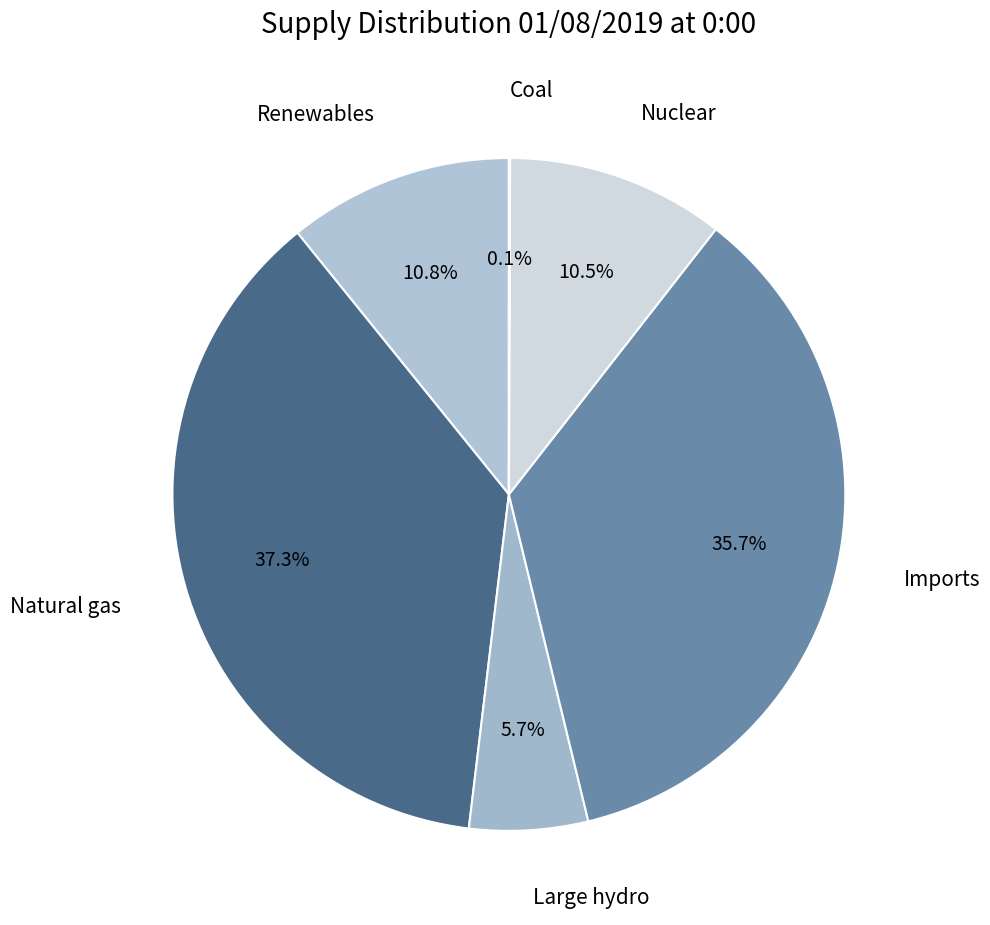

Which has a higher value, Nuclear or Large hydro?

Nuclear